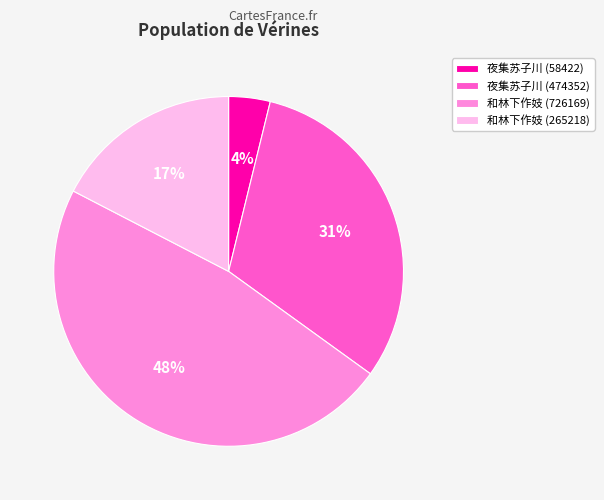

Rank the categories by value from highest to lowest.

和林下作妓 (726169), 夜集苏子川 (474352), 和林下作妓 (265218), 夜集苏子川 (58422)